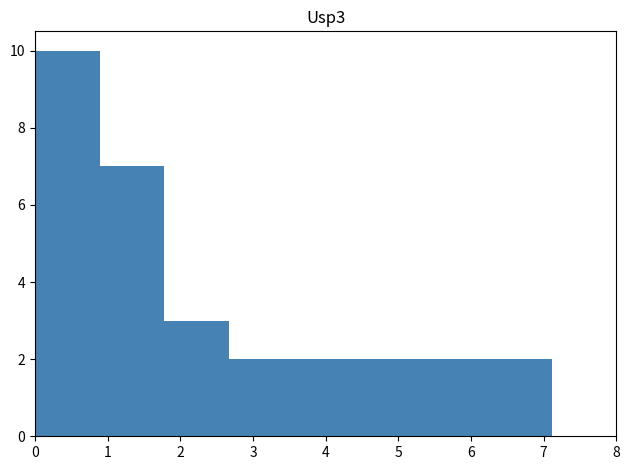

Which range on the x-axis has the tallest bar?

0.0 to 0.9